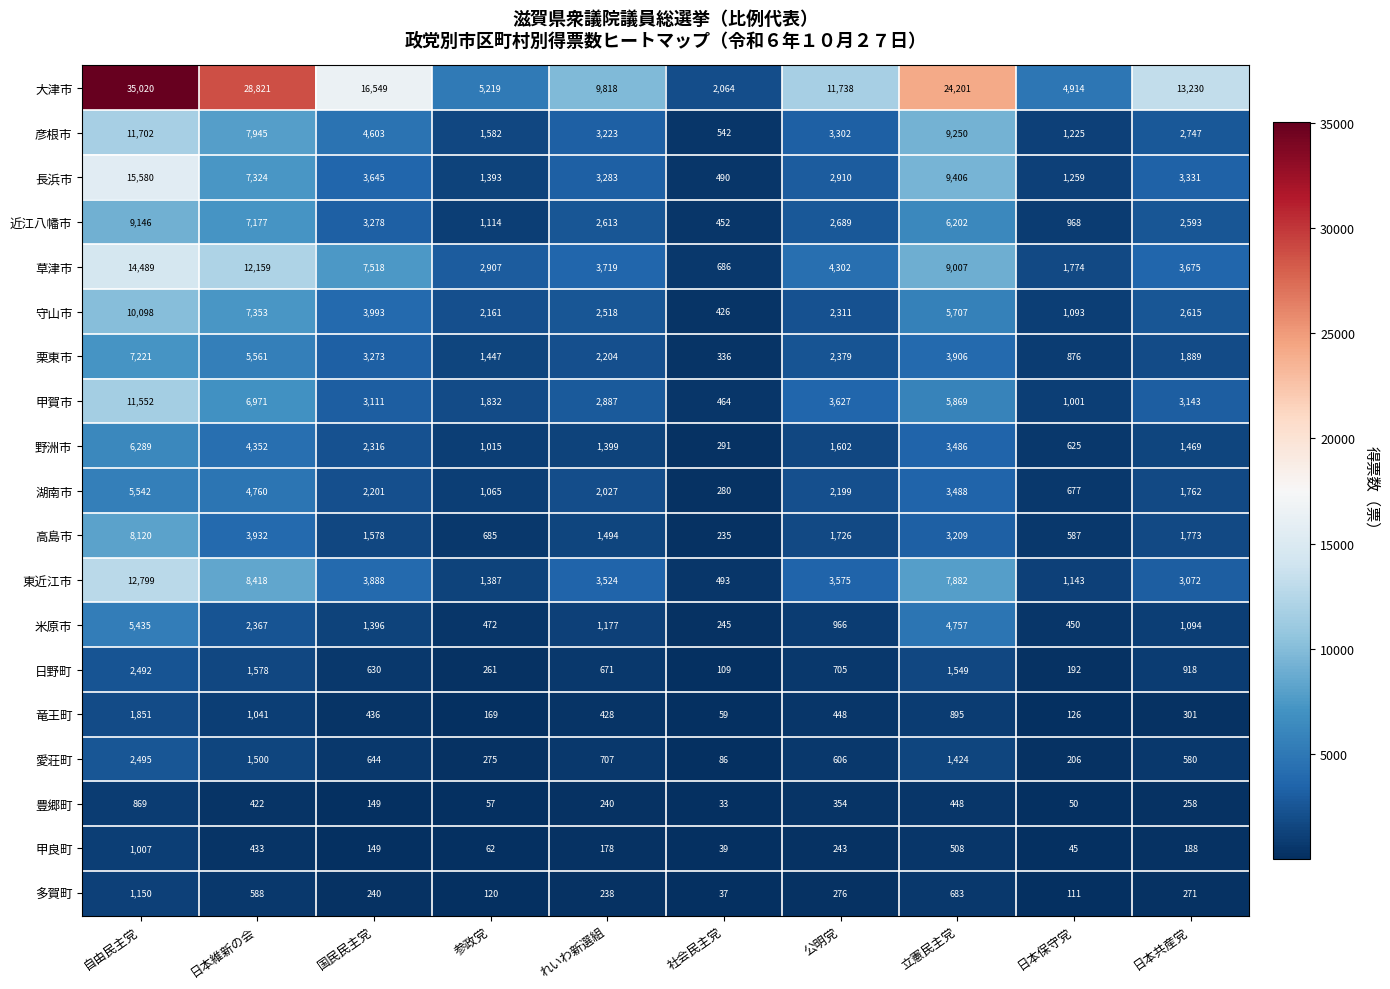

The 草津市 series shows 3719 at れいわ新選組. True or false?

True